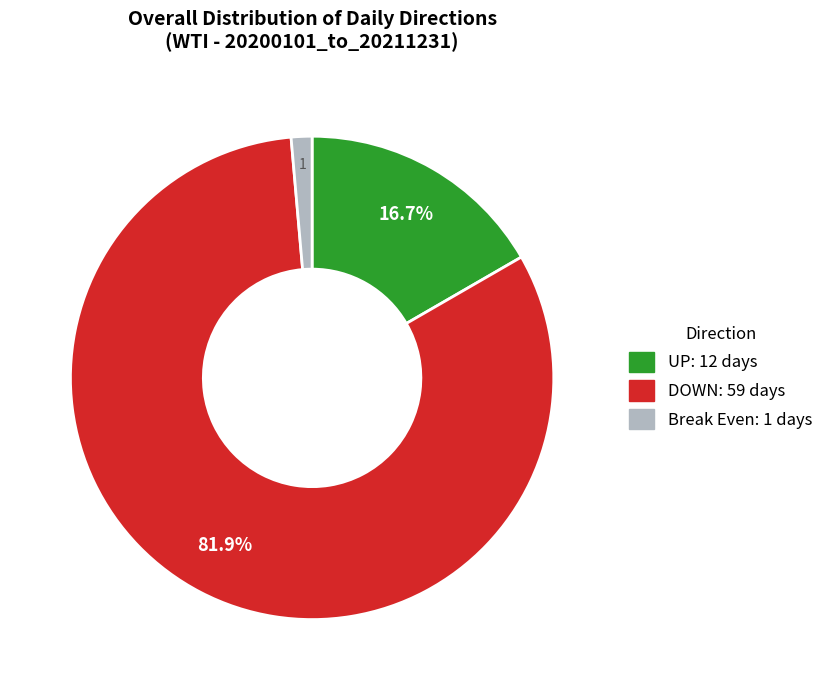

Is there a majority slice in this chart?

Yes